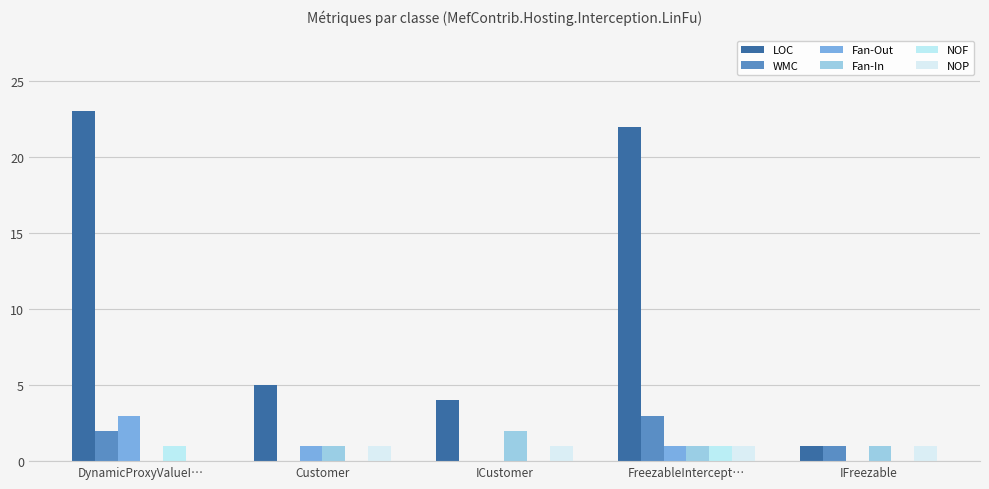

Does the chart contain stacked bars?

No